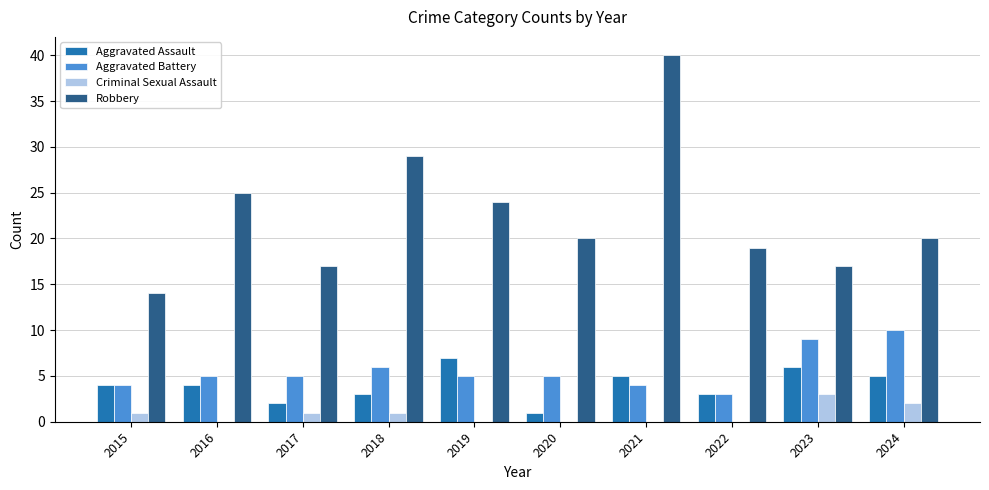

What value does the Robbery series have at 2023?

17